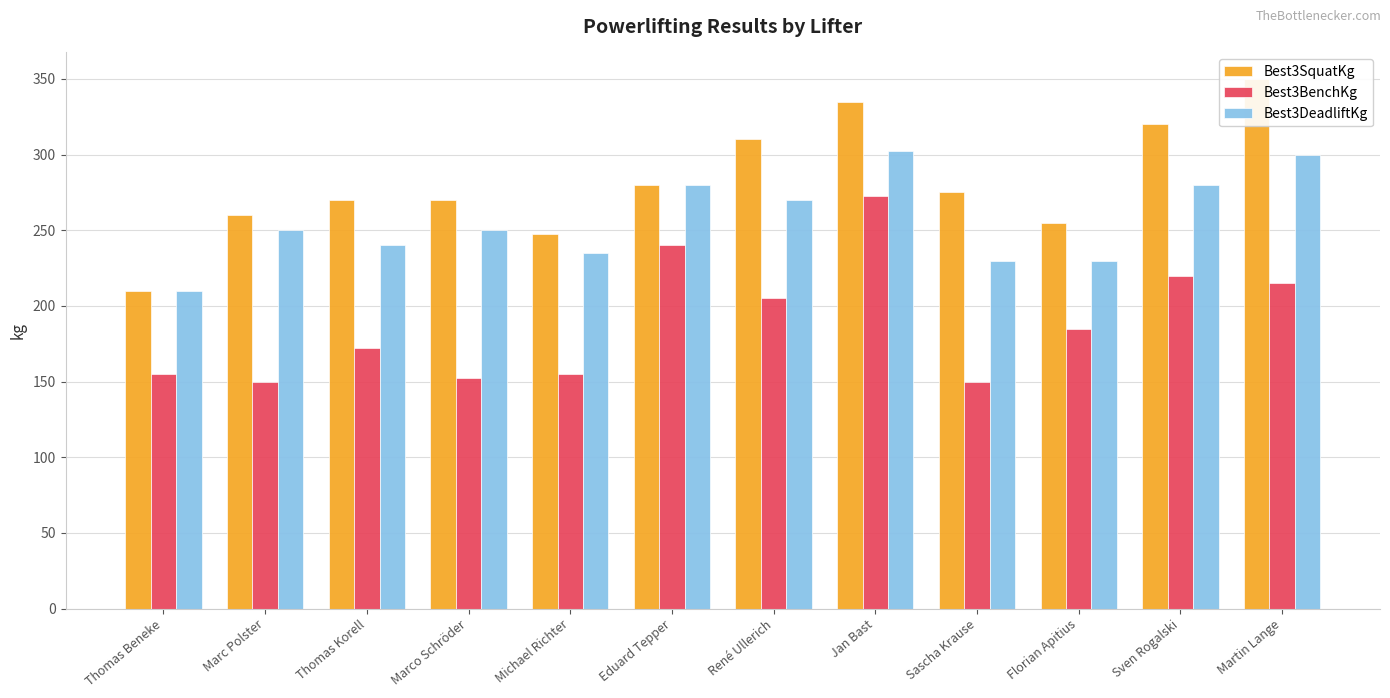

How many values in the Best3BenchKg series are below 185?

6